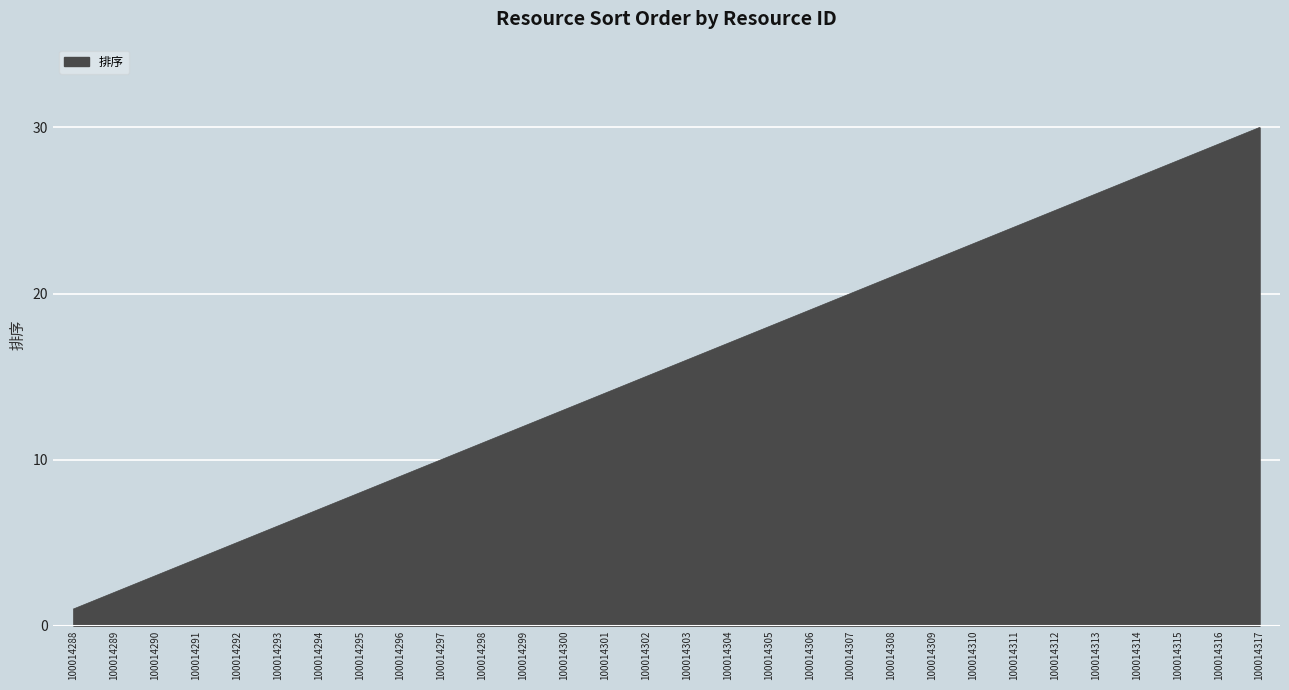

What is the ratio of the value at 100014312 to the value at 100014292?

5.0